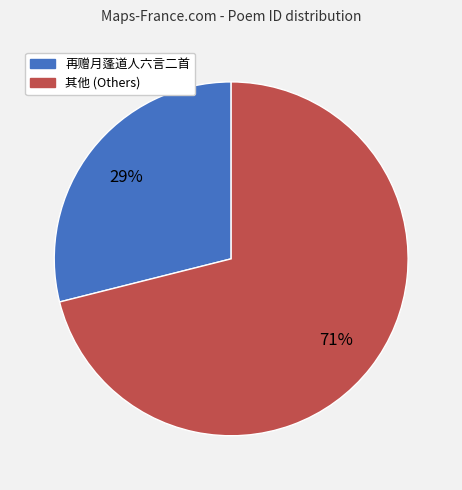

To the nearest percent, what is the difference between the largest and smallest slice percentages?

42%